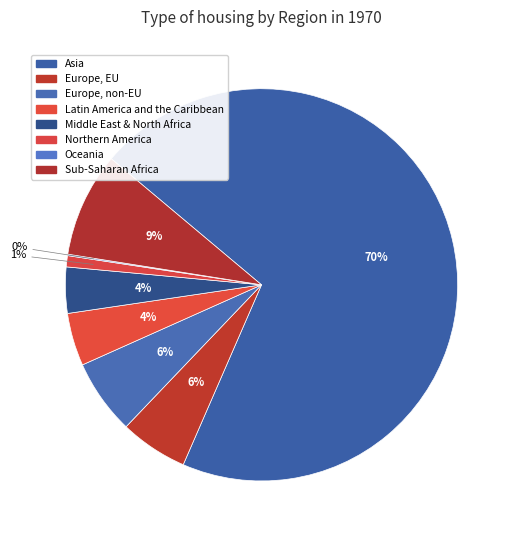

Which slice is the smallest?

Oceania